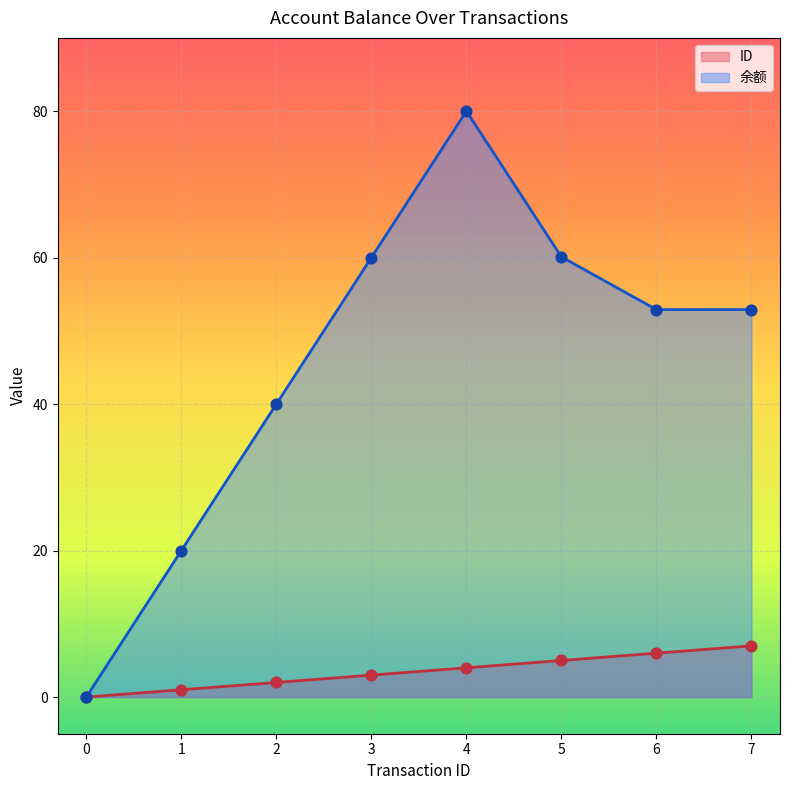

Which series has the largest Y range (max minus min)?

余额